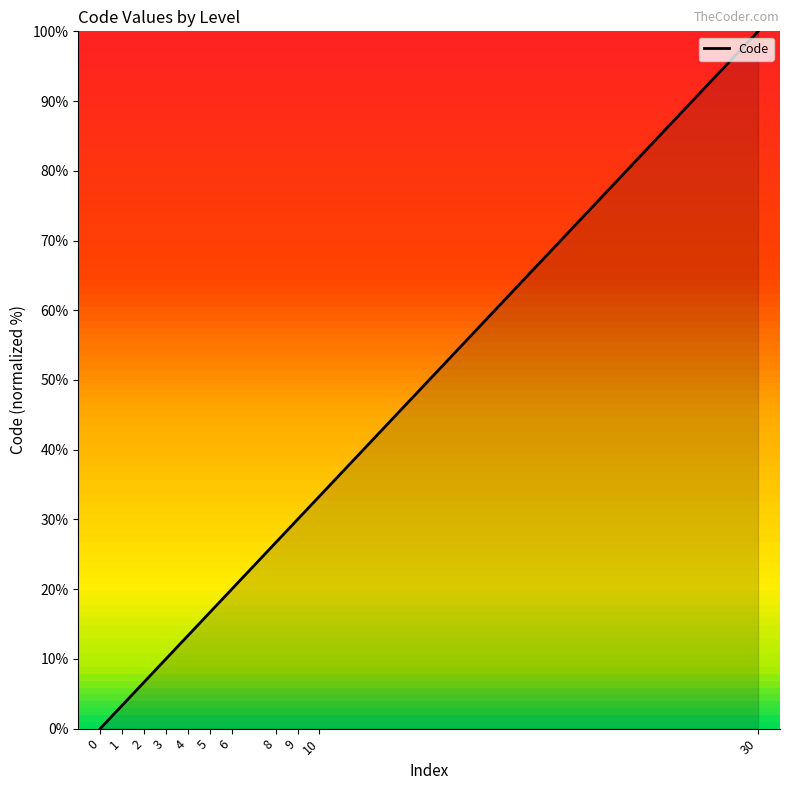

What is the change in value from 3 to 5?

+6.7